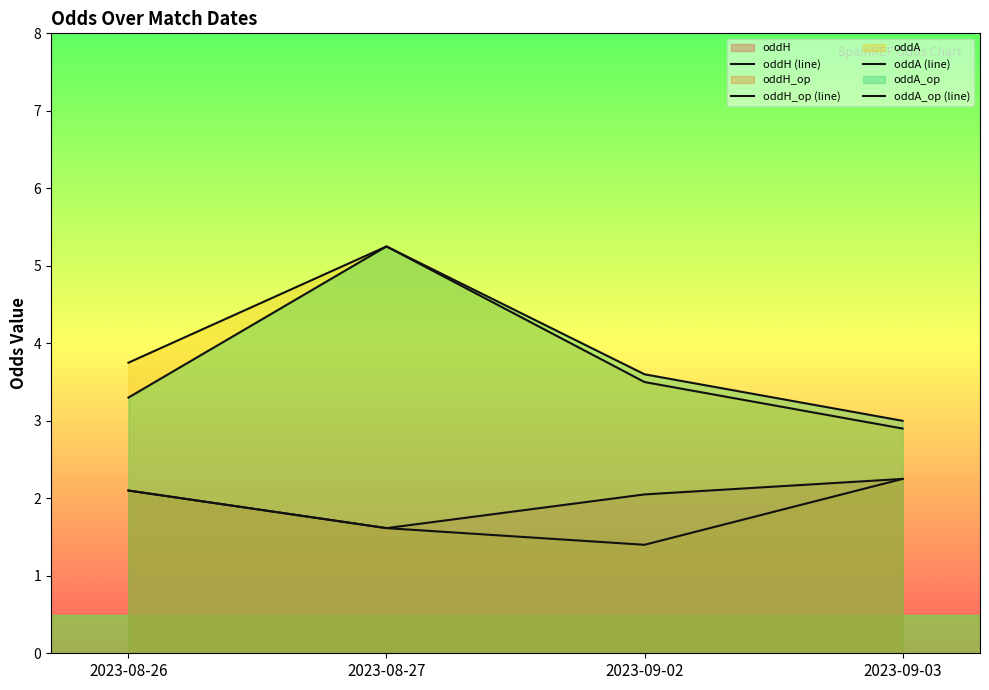

At 2023-08-26, list the series in order from largest to smallest.

oddA, oddA_op, oddH, oddH_op